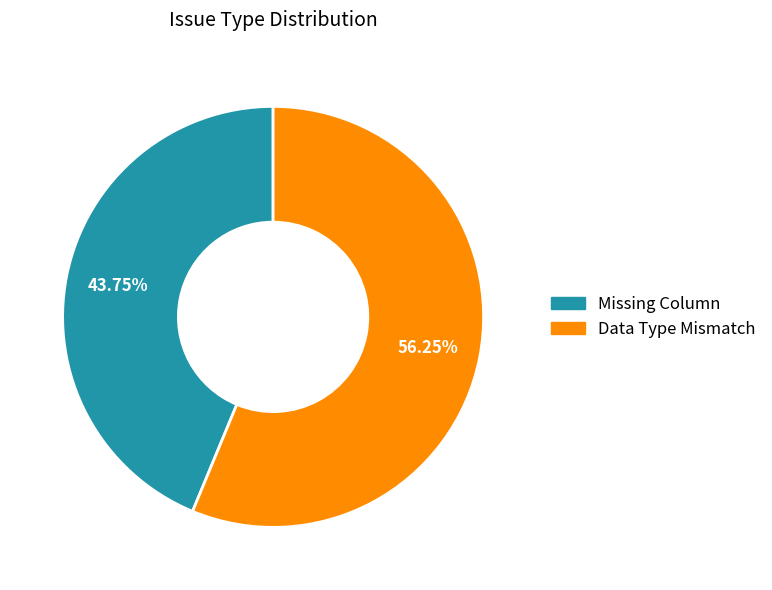

To the nearest percent, what percentage of the pie is Missing Column?

44%